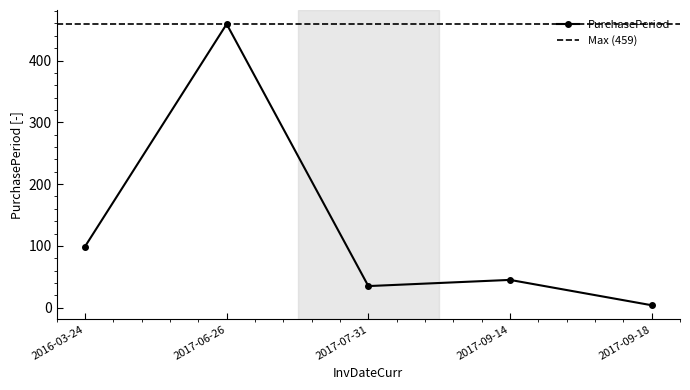

Is it true that the value at 2016-03-24 is 99?

True